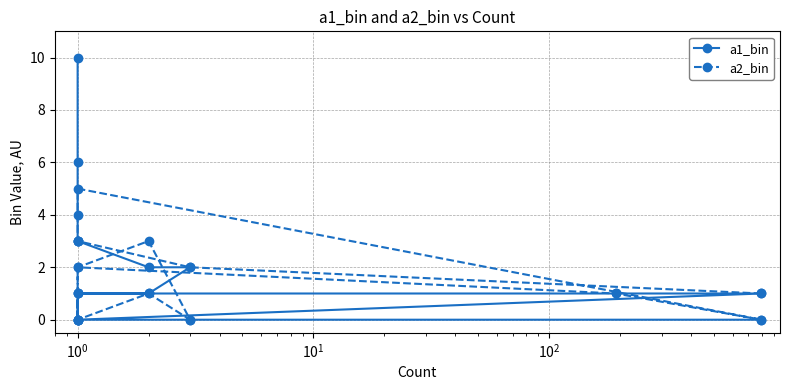

What is the value of the a1_bin point at the 10th from the left?

2